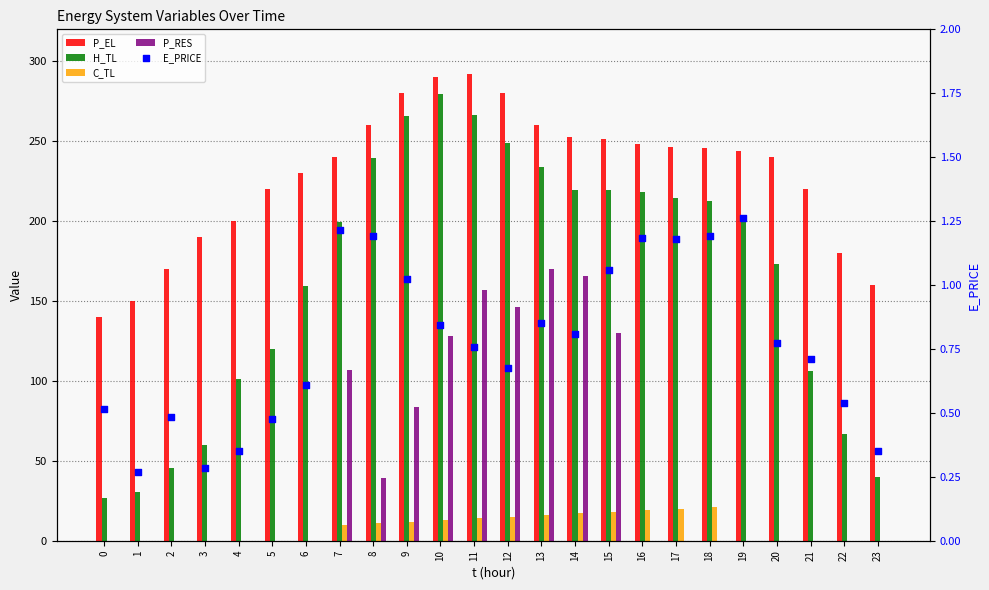

At how many categories does at least one series exceed 193?

18